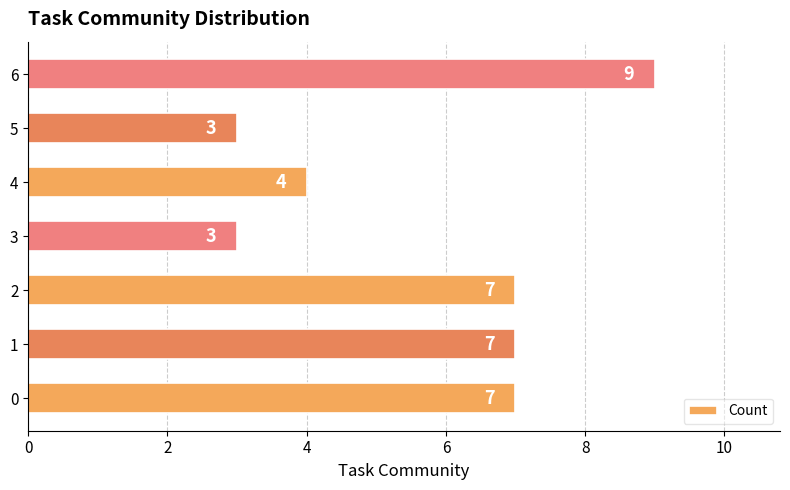

Are the bars horizontal?

Yes